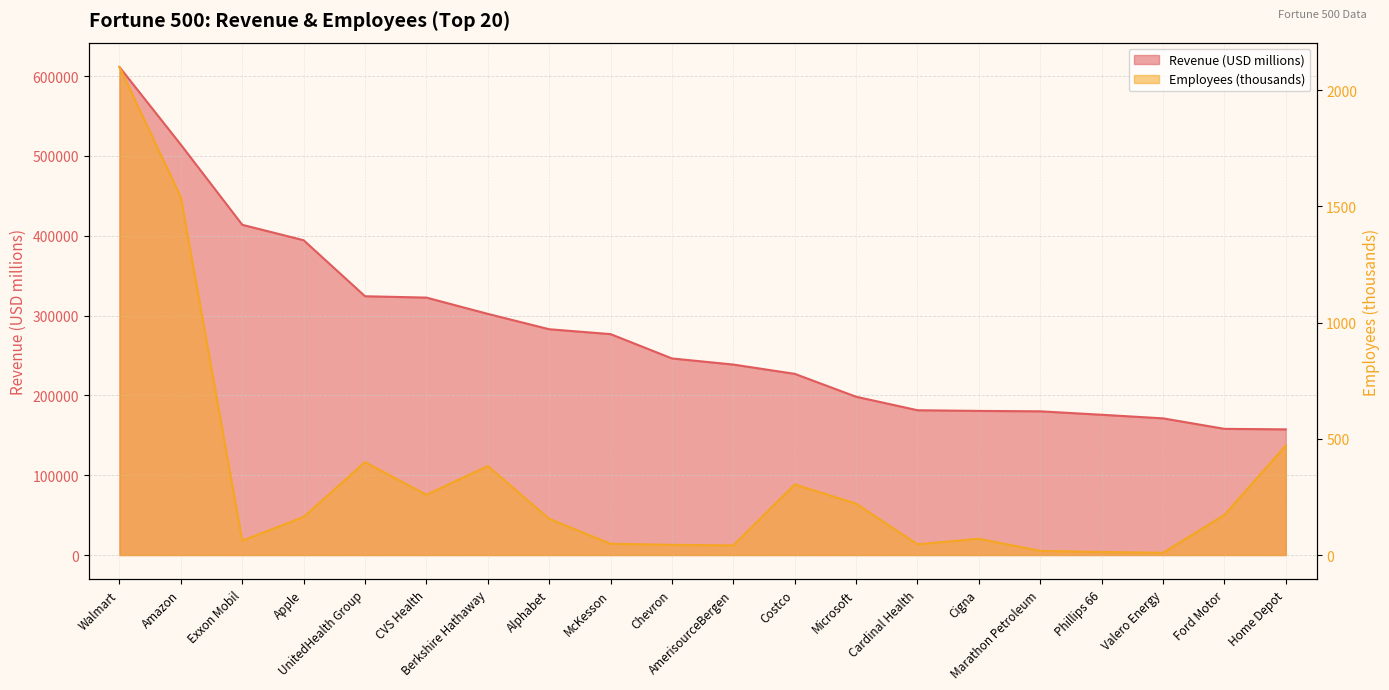

At which category does the chart reach its peak across all series?

Walmart